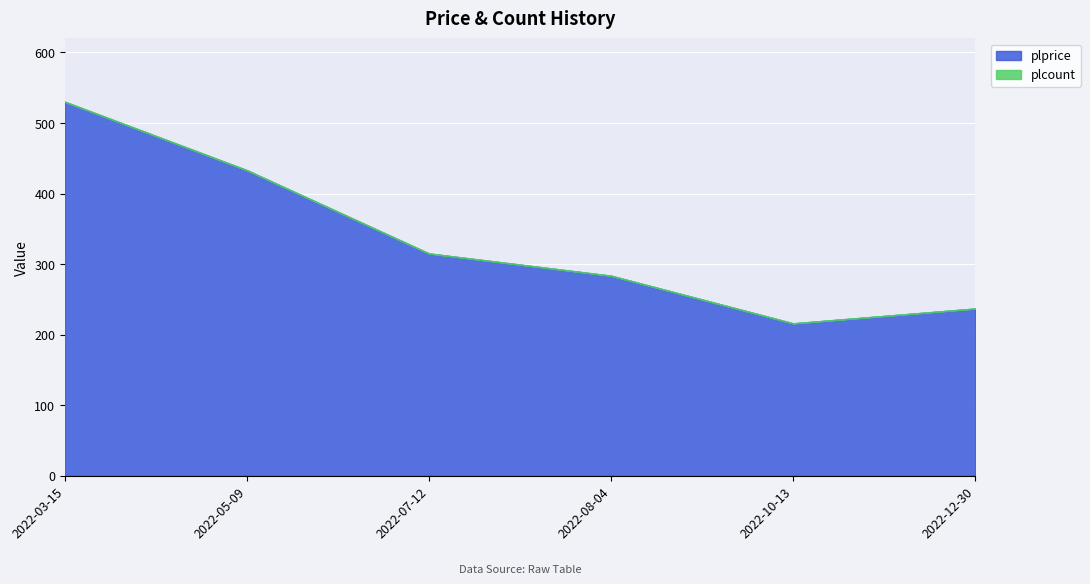

Which category has the lowest value across all series?

2022-03-15